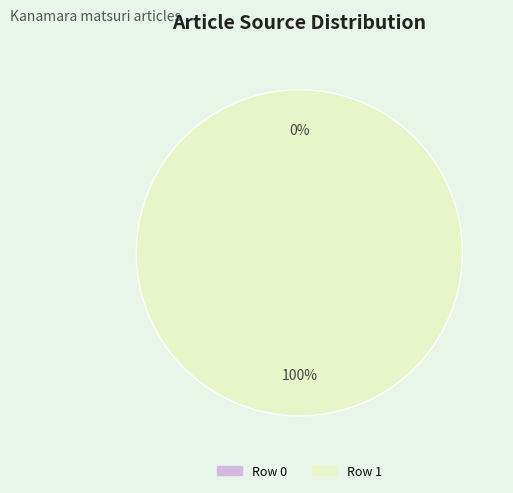

To the nearest percent, what is the average slice percentage?

50%